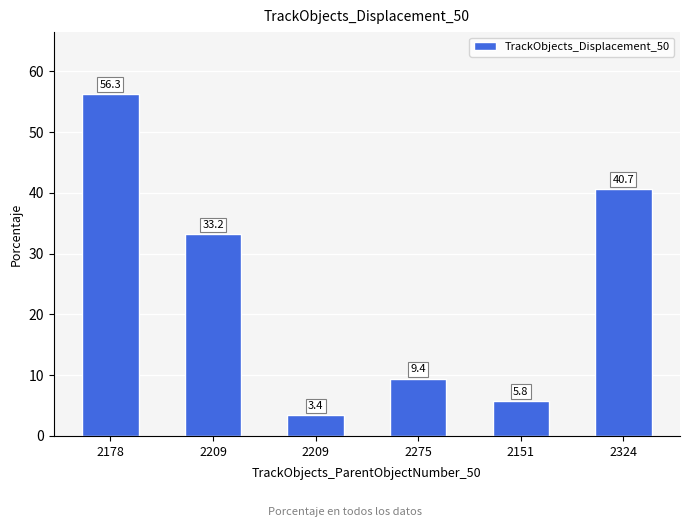

How many data points are less than 33?

3